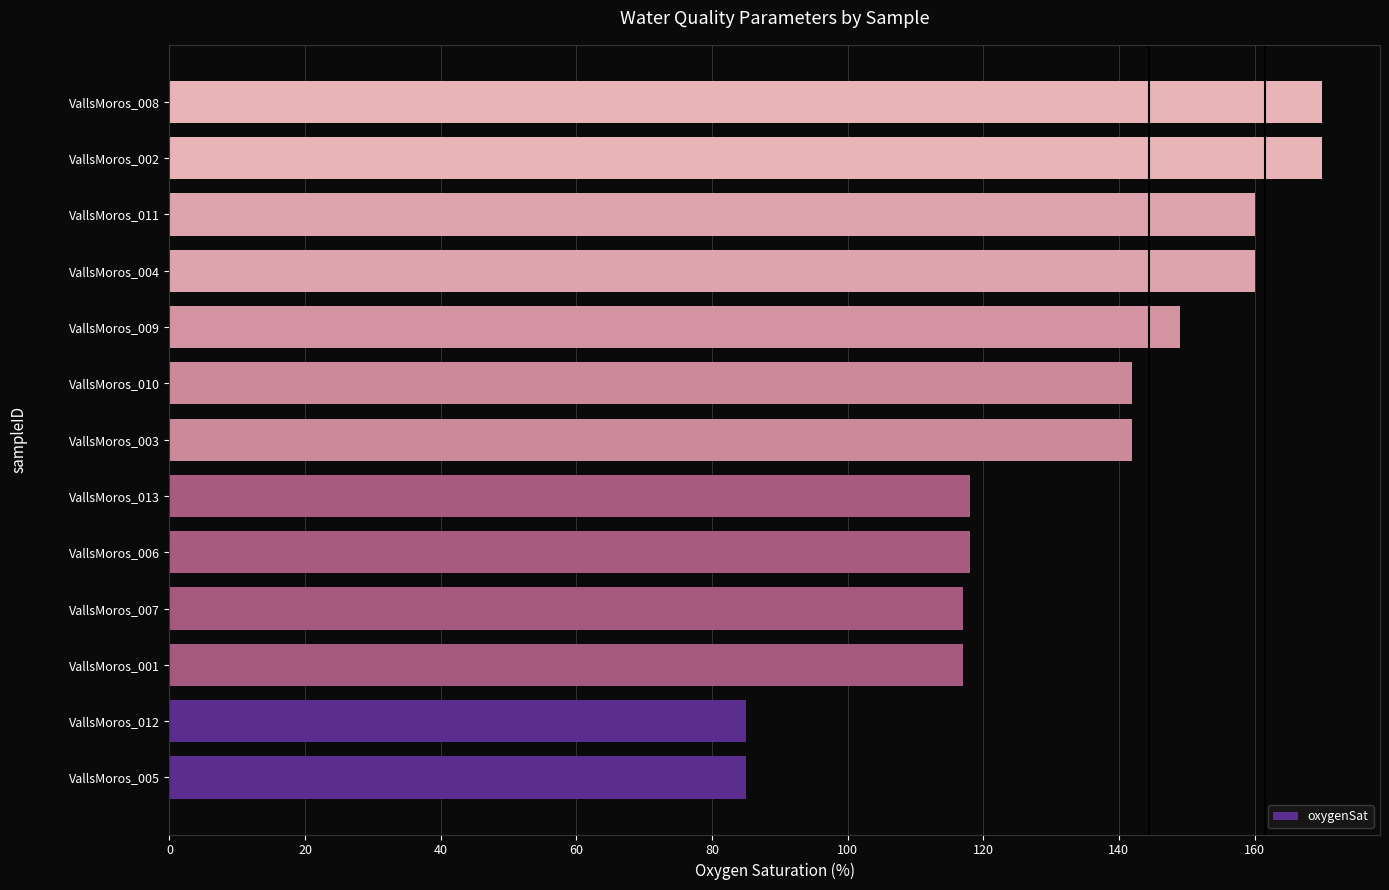

Count the number of categories in the chart.

13